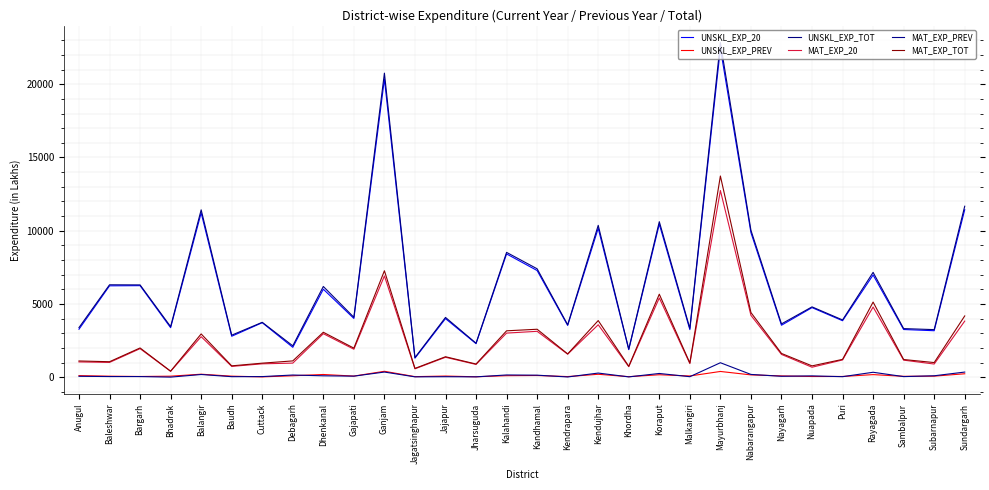

Reading left to right, transcribe all the data shown in this chart.

UNSKL_EXP_20: Anugul=3277.2	Baleshwar=6239.8	Bargarh=6251.4	Bhadrak=3382.5	Balangir=11218.5	Baudh=2798.3	Cuttack=3723.3	Debagarh=2043.4	Dhenkanal=6007.9	Gajapati=4012.9	Ganjam=20352.1	Jagatsinghapur=1302.0	Jajapur=4002.2	Jharsuguda=2291.7	Kalahandi=8416.1	Kandhamal=7283.4	Kendrapara=3536.2	Kendujhar=10166.3	Khordha=1884.8	Koraput=10447.9	Malkangiri=3252.0	Mayurbhanj=22450.8	Nabarangapur=9871.5	Nayagarh=3549.6	Nuapada=4752.4	Puri=3858.4	Rayagada=6979.2	Sambalpur=3257.4	Subarnapur=3175.2	Sundargarh=11435.9
UNSKL_EXP_PREV: Anugul=110.7	Baleshwar=71.1	Bargarh=51.3	Bhadrak=72.4	Balangir=207.6	Baudh=73.1	Cuttack=25.8	Debagarh=101.1	Dhenkanal=187.6	Gajapati=79.2	Ganjam=406.0	Jagatsinghapur=41.3	Jajapur=80.5	Jharsuguda=32.0	Kalahandi=107.0	Kandhamal=118.6	Kendrapara=45.4	Kendujhar=202.1	Khordha=39.1	Koraput=169.8	Malkangiri=86.7	Mayurbhanj=394.8	Nabarangapur=160.4	Nayagarh=91.1	Nuapada=50.5	Puri=52.5	Rayagada=179.8	Sambalpur=62.8	Subarnapur=75.0	Sundargarh=237.3
UNSKL_EXP_TOT: Anugul=3387.9	Baleshwar=6310.9	Bargarh=6302.7	Bhadrak=3454.8	Balangir=11426.1	Baudh=2871.4	Cuttack=3749.1	Debagarh=2144.5	Dhenkanal=6195.4	Gajapati=4092.1	Ganjam=20758.1	Jagatsinghapur=1343.3	Jajapur=4082.8	Jharsuguda=2323.6	Kalahandi=8523.1	Kandhamal=7402.1	Kendrapara=3581.6	Kendujhar=10368.4	Khordha=1923.9	Koraput=10617.7	Malkangiri=3338.7	Mayurbhanj=22845.6	Nabarangapur=10031.9	Nayagarh=3640.7	Nuapada=4802.9	Puri=3910.8	Rayagada=7159.0	Sambalpur=3320.2	Subarnapur=3250.2	Sundargarh=11673.2
MAT_EXP_20: Anugul=1045.8	Baleshwar=1012.3	Bargarh=1951.8	Bhadrak=405.5	Balangir=2768.8	Baudh=739.3	Cuttack=916.1	Debagarh=964.1	Dhenkanal=2972.3	Gajapati=1912.0	Ganjam=6915.1	Jagatsinghapur=575.7	Jajapur=1363.0	Jharsuguda=874.6	Kalahandi=3013.9	Kandhamal=3135.2	Kendrapara=1573.8	Kendujhar=3583.3	Khordha=722.4	Koraput=5411.0	Malkangiri=935.9	Mayurbhanj=12746.1	Nabarangapur=4224.8	Nayagarh=1559.1	Nuapada=683.4	Puri=1180.4	Rayagada=4791.0	Sambalpur=1166.0	Subarnapur=901.8	Sundargarh=3832.2
MAT_EXP_PREV: Anugul=64.9	Baleshwar=46.9	Bargarh=46.4	Bhadrak=8.4	Balangir=187.1	Baudh=39.1	Cuttack=44.6	Debagarh=151.6	Dhenkanal=97.8	Gajapati=75.1	Ganjam=354.4	Jagatsinghapur=27.4	Jajapur=36.7	Jharsuguda=26.9	Kalahandi=155.4	Kandhamal=141.0	Kendrapara=18.9	Kendujhar=285.2	Khordha=24.4	Koraput=257.2	Malkangiri=38.1	Mayurbhanj=990.1	Nabarangapur=192.0	Nayagarh=65.3	Nuapada=92.3	Puri=39.0	Rayagada=339.3	Sambalpur=43.7	Subarnapur=100.1	Sundargarh=353.0
MAT_EXP_TOT: Anugul=1110.7	Baleshwar=1059.2	Bargarh=1998.2	Bhadrak=413.9	Balangir=2955.9	Baudh=778.4	Cuttack=960.6	Debagarh=1115.7	Dhenkanal=3070.1	Gajapati=1987.2	Ganjam=7269.4	Jagatsinghapur=603.1	Jajapur=1399.6	Jharsuguda=901.5	Kalahandi=3169.3	Kandhamal=3276.2	Kendrapara=1592.8	Kendujhar=3868.5	Khordha=746.7	Koraput=5668.2	Malkangiri=973.9	Mayurbhanj=13736.3	Nabarangapur=4416.8	Nayagarh=1624.5	Nuapada=775.7	Puri=1219.3	Rayagada=5130.3	Sambalpur=1209.7	Subarnapur=1001.9	Sundargarh=4185.1